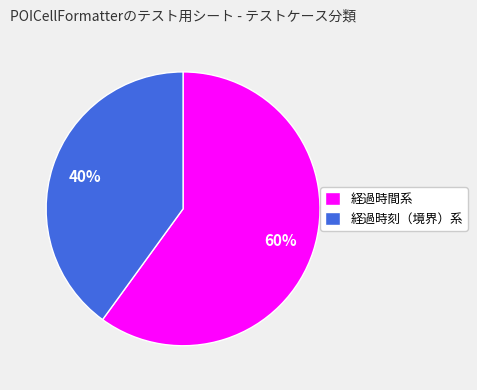

How many segments does this pie chart have?

2